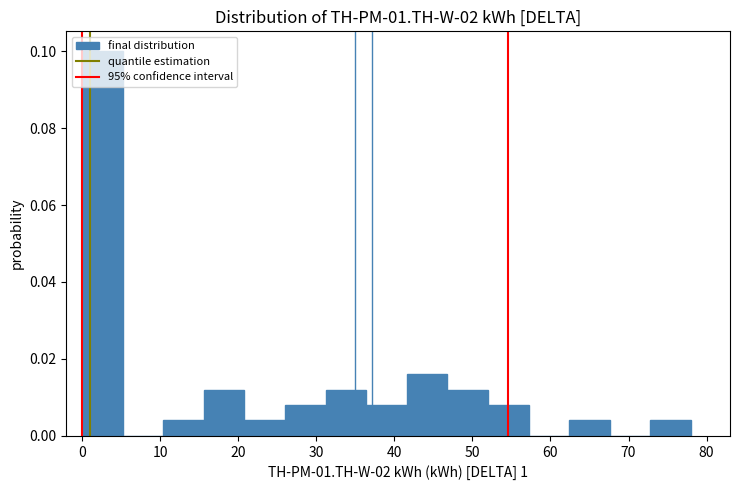

Reading left to right, transcribe this chart: for each bar, give the range it covers on the x-axis and its height. Neither the bar edges nor the heights are printed on the chart, so give them approximately, as read against the axes.

0.0 to 5.2: 0.100
5.2 to 10.4: 0
10.4 to 15.6: 0.004
15.6 to 20.8: 0.012
20.8 to 26.0: 0.004
26.0 to 31.2: 0.008
31.2 to 36.4: 0.012
36.4 to 41.6: 0.008
41.6 to 46.8: 0.016
46.8 to 52.0: 0.012
52.0 to 57.2: 0.008
57.2 to 62.4: 0
62.4 to 67.6: 0.004
67.6 to 72.8: 0
72.8 to 78.0: 0.004